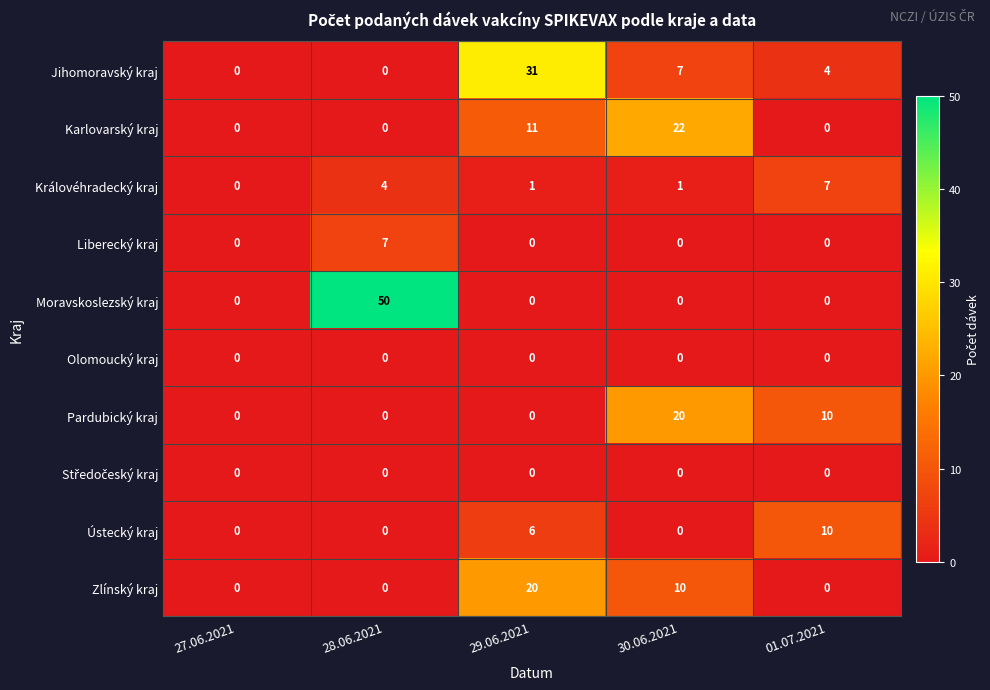

What is the maximum value for Liberecký kraj?

7